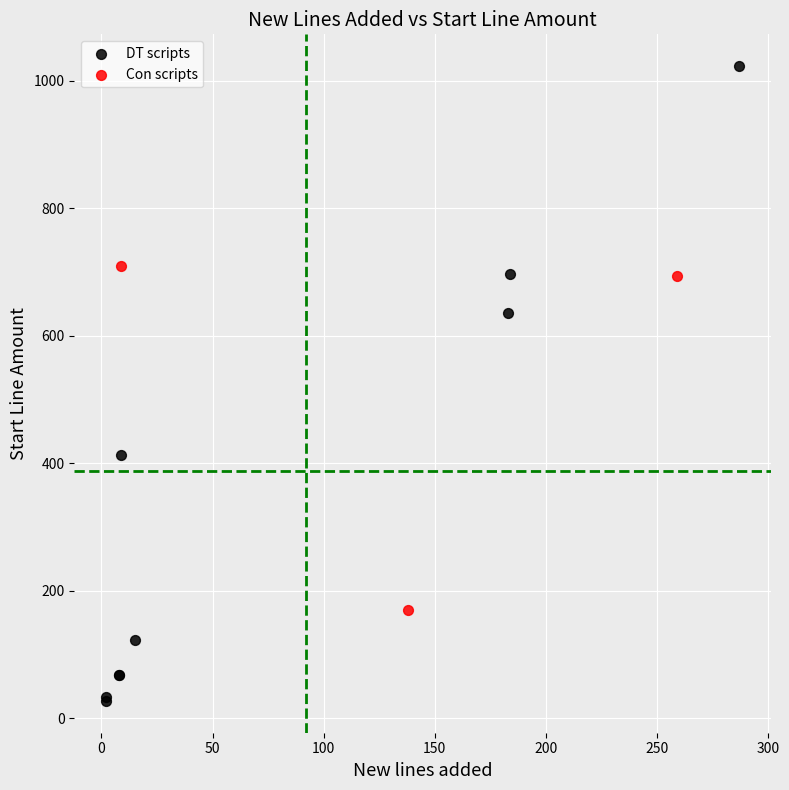

Which series has the largest Y range (max minus min)?

DT scripts